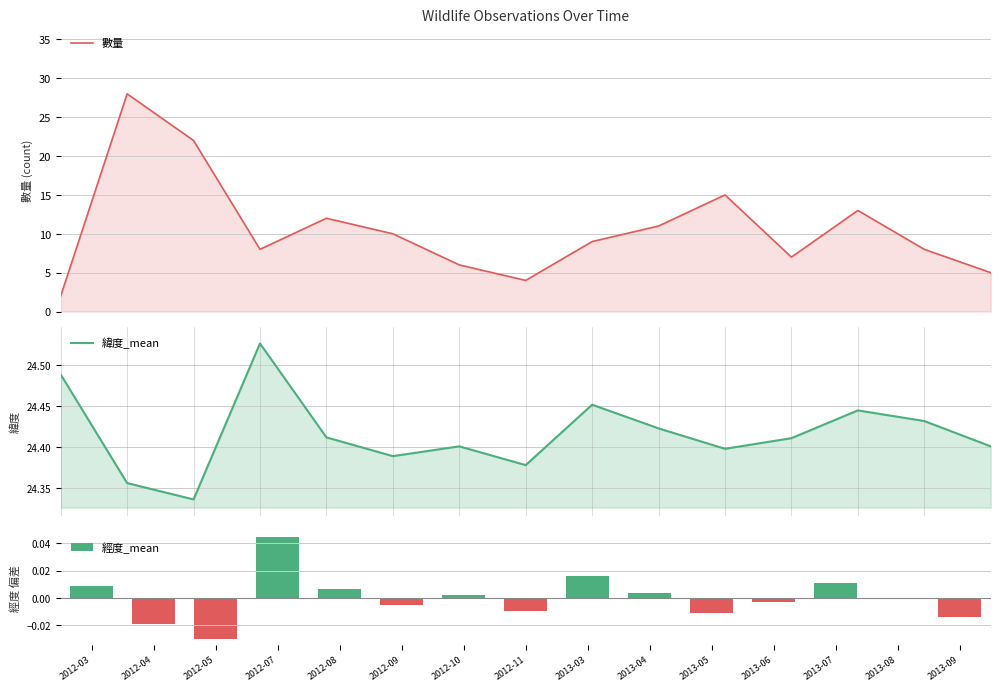

What position from the left is 2012-10?

7